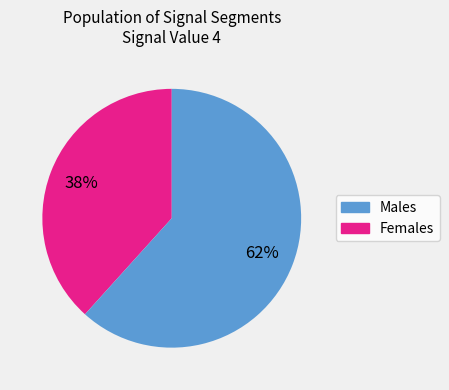

Is there a majority slice in this chart?

Yes